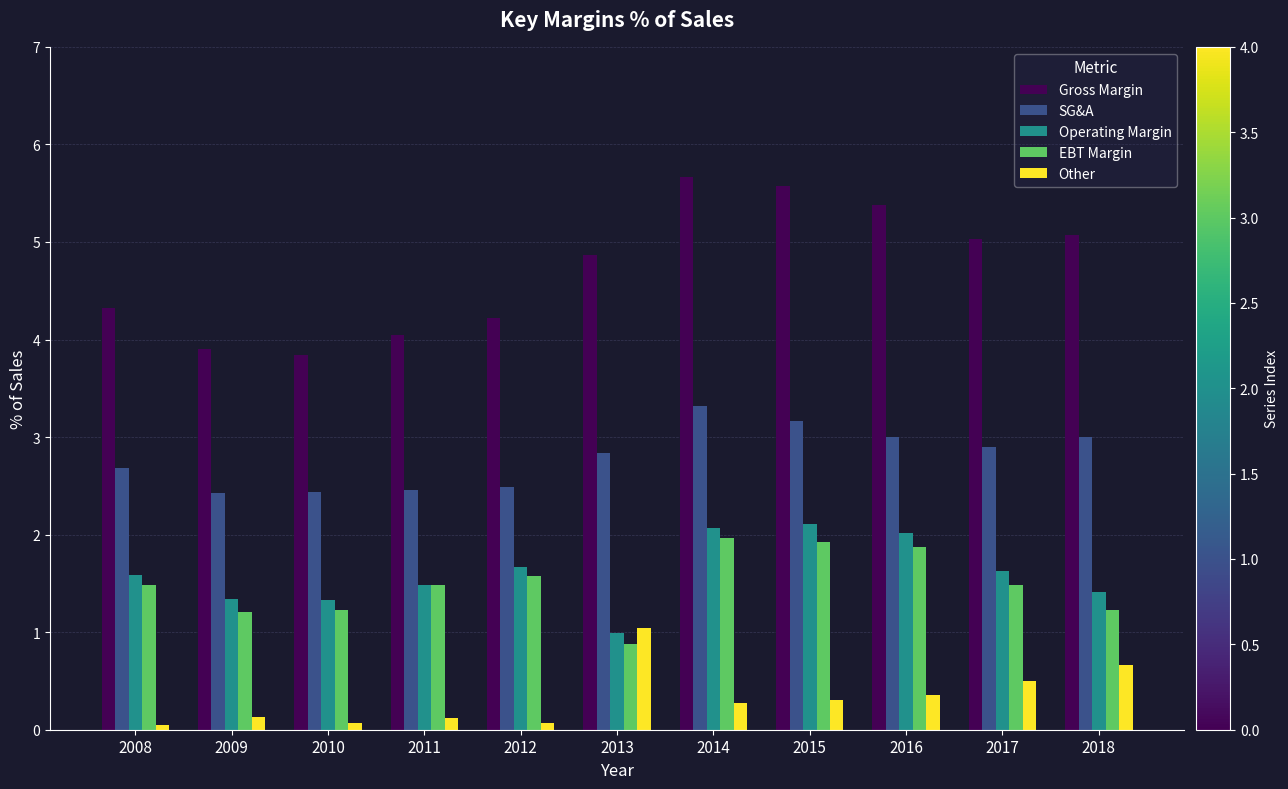

What is the value of the Other bar at the 3rd from the left?

0.1